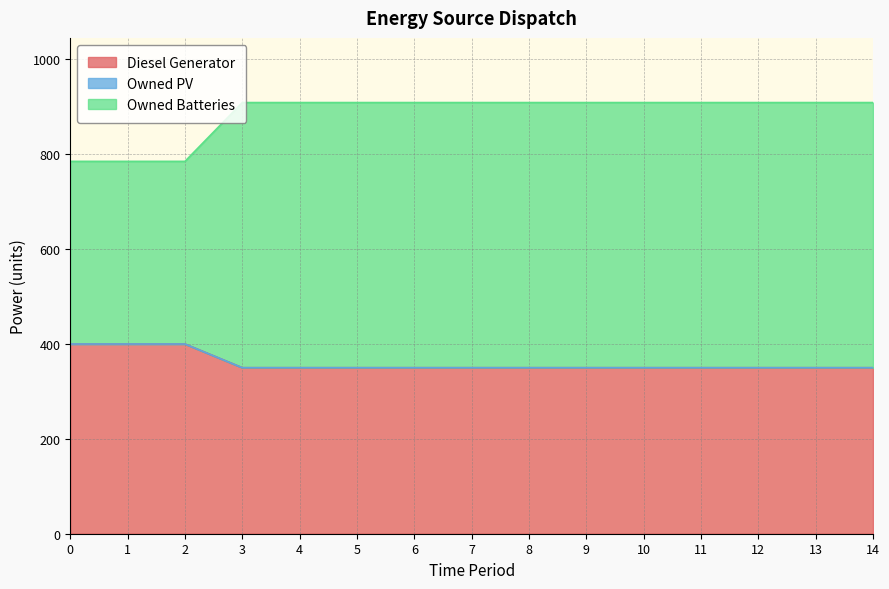

What is the maximum value for Diesel Generator?

400